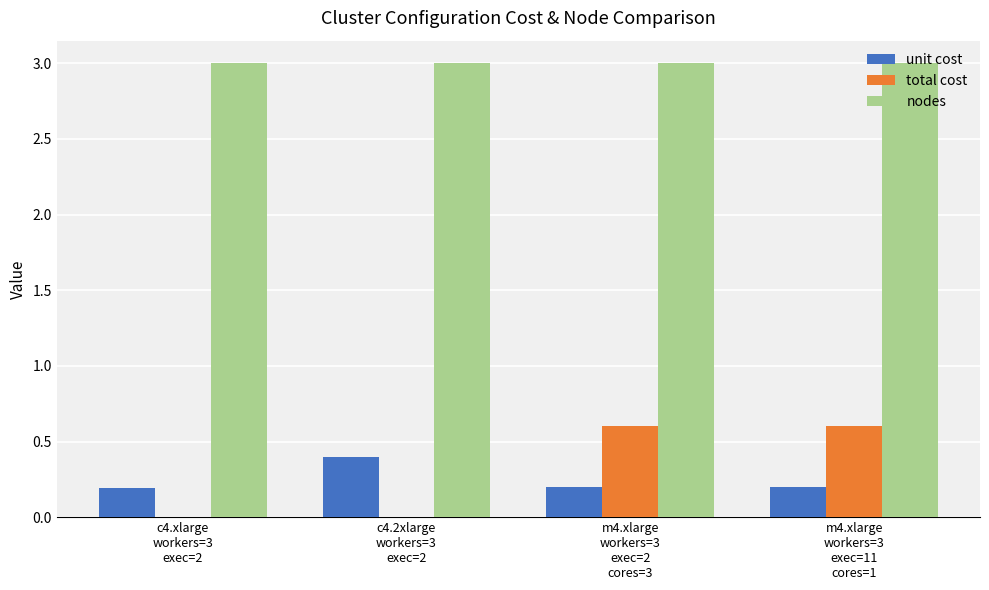

What is the sum of all nodes values?

12.0